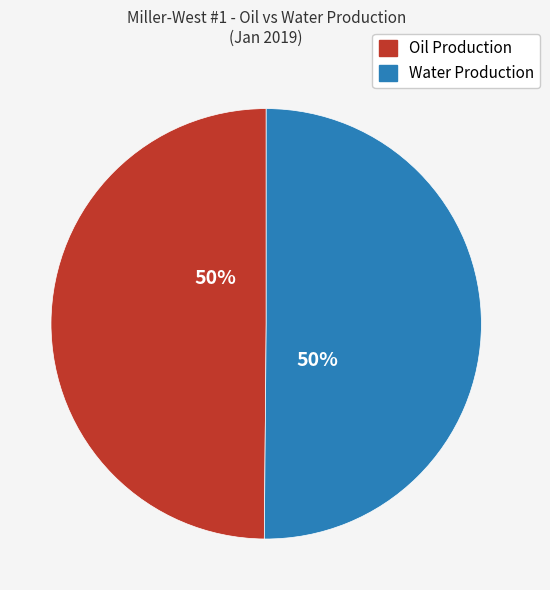

Approximately how many times larger is the value at Oil Production compared to Water Production?

1.0